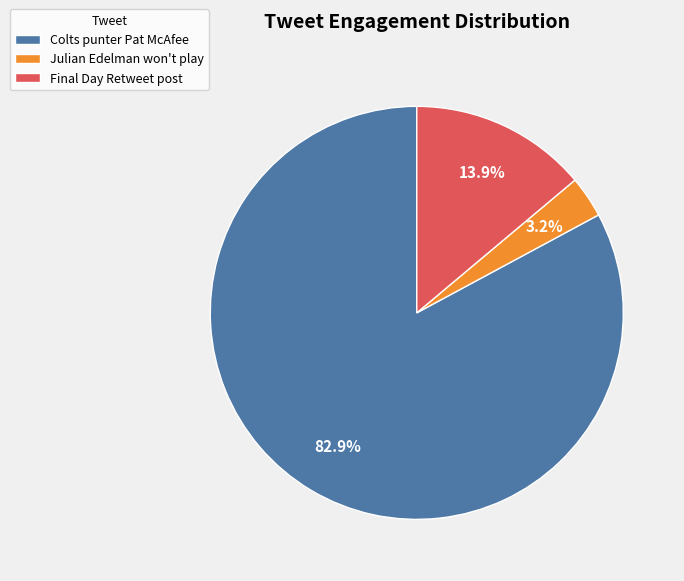

Which category has the biggest portion of the pie?

Colts punter Pat McAfee